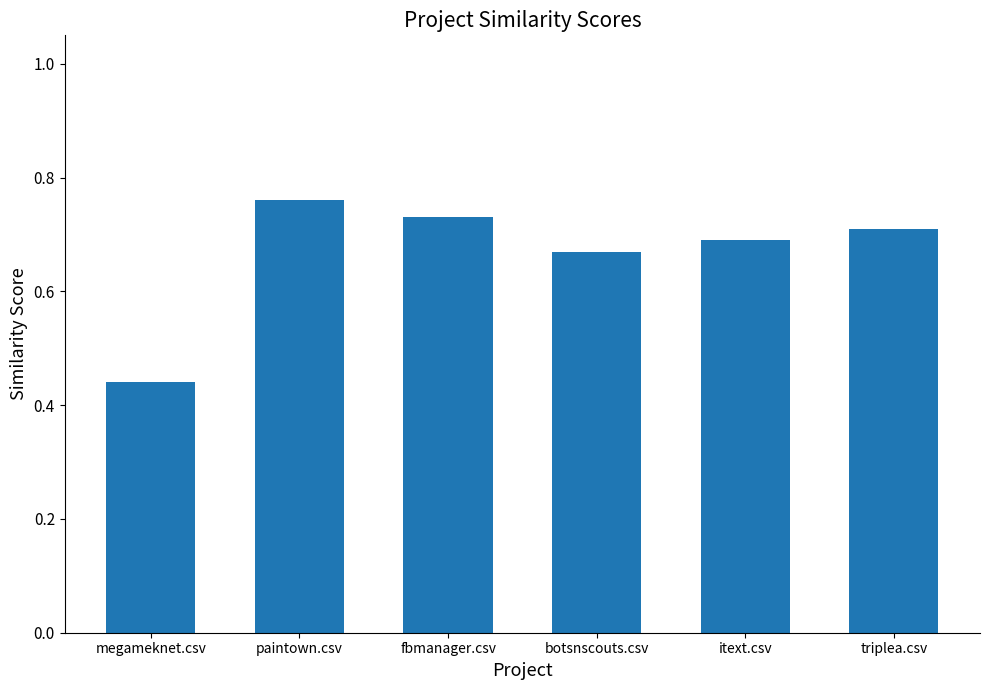

How many series are shown in this chart?

1